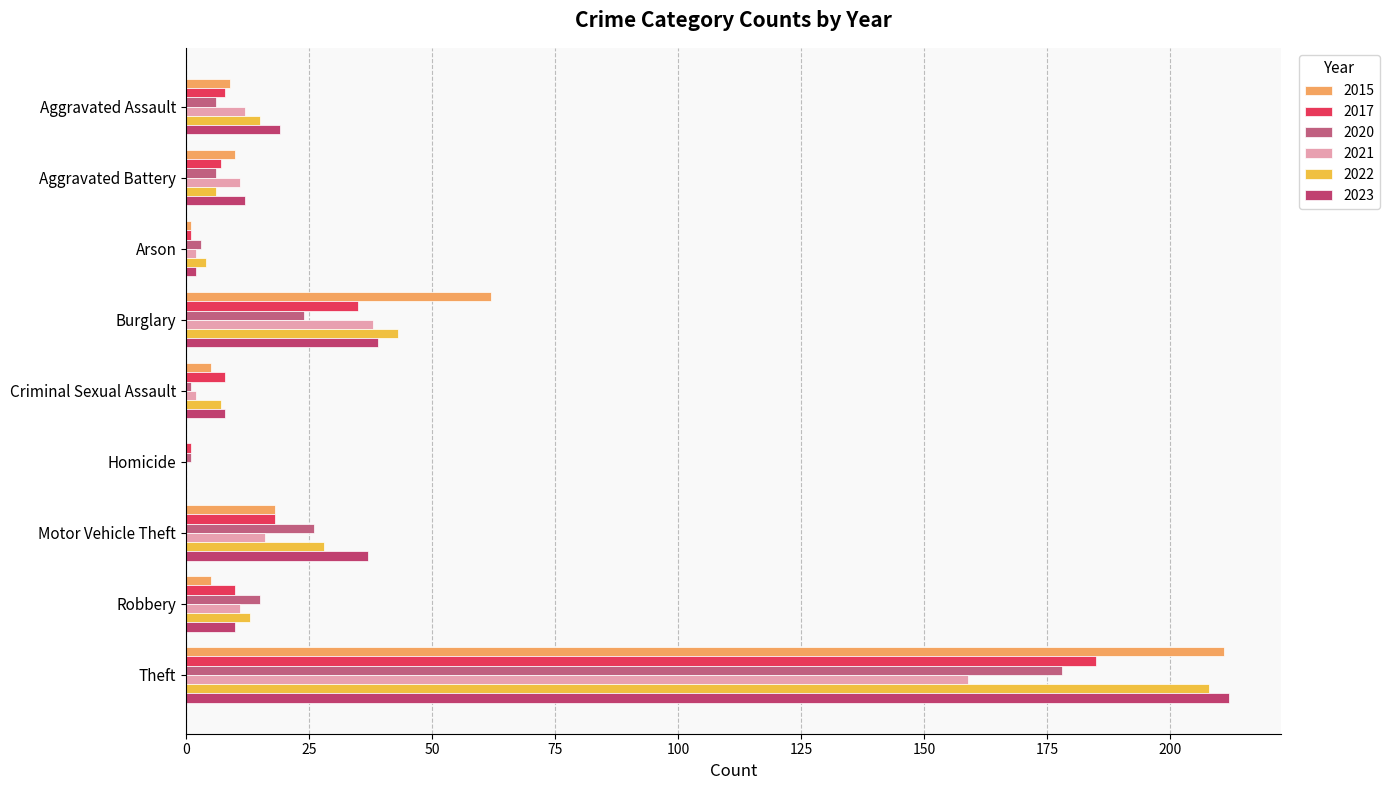

What is the maximum value for 2023?

212